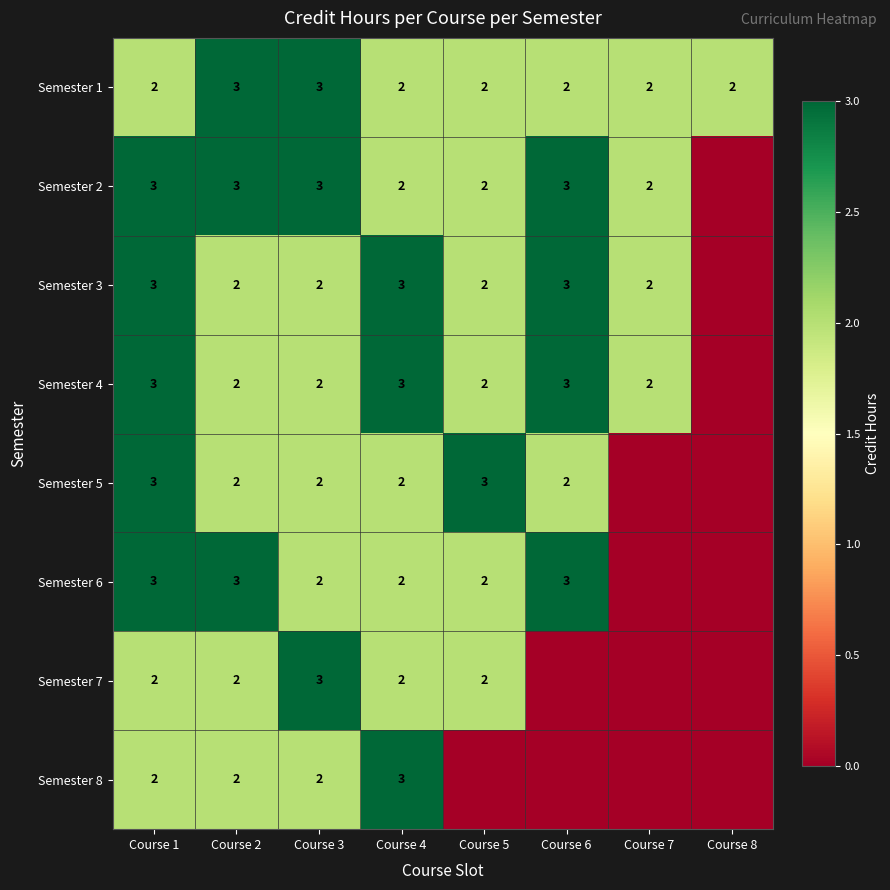

The Semester 3 series shows 3 at Course 1. True or false?

True